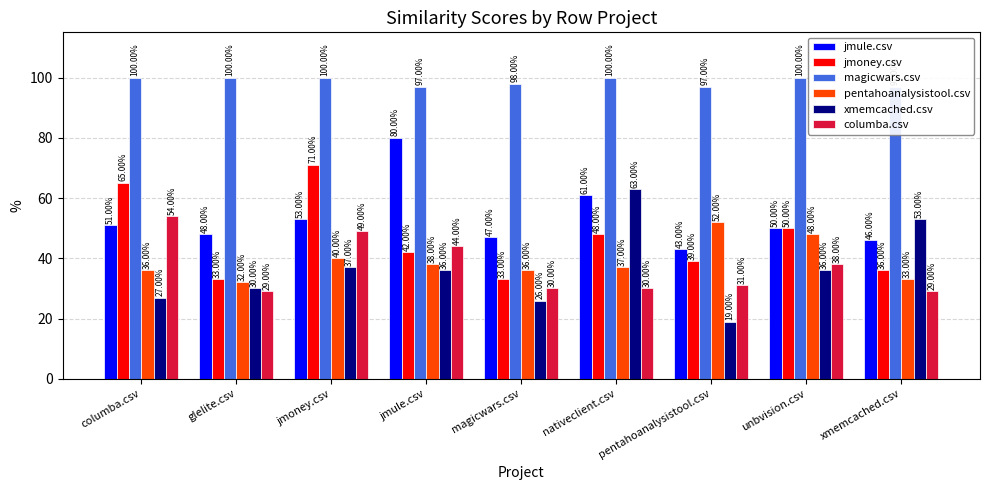

Reading left to right, extract all data points from this chart.

jmule.csv: columba.csv=51.0	glelite.csv=48.0	jmoney.csv=53.0	jmule.csv=80.0	magicwars.csv=47.0	nativeclient.csv=61.0	pentahoanalysistool.csv=43.0	unbvision.csv=50.0	xmemcached.csv=46.0
jmoney.csv: columba.csv=65.0	glelite.csv=33.0	jmoney.csv=71.0	jmule.csv=42.0	magicwars.csv=33.0	nativeclient.csv=48.0	pentahoanalysistool.csv=39.0	unbvision.csv=50.0	xmemcached.csv=36.0
magicwars.csv: columba.csv=100.0	glelite.csv=100.0	jmoney.csv=100.0	jmule.csv=97.0	magicwars.csv=98.0	nativeclient.csv=100.0	pentahoanalysistool.csv=97.0	unbvision.csv=100.0	xmemcached.csv=97.0
pentahoanalysistool.csv: columba.csv=36.0	glelite.csv=32.0	jmoney.csv=40.0	jmule.csv=38.0	magicwars.csv=36.0	nativeclient.csv=37.0	pentahoanalysistool.csv=52.0	unbvision.csv=48.0	xmemcached.csv=33.0
xmemcached.csv: columba.csv=27.0	glelite.csv=30.0	jmoney.csv=37.0	jmule.csv=36.0	magicwars.csv=26.0	nativeclient.csv=63.0	pentahoanalysistool.csv=19.0	unbvision.csv=36.0	xmemcached.csv=53.0
columba.csv: columba.csv=54.0	glelite.csv=29.0	jmoney.csv=49.0	jmule.csv=44.0	magicwars.csv=30.0	nativeclient.csv=30.0	pentahoanalysistool.csv=31.0	unbvision.csv=38.0	xmemcached.csv=29.0